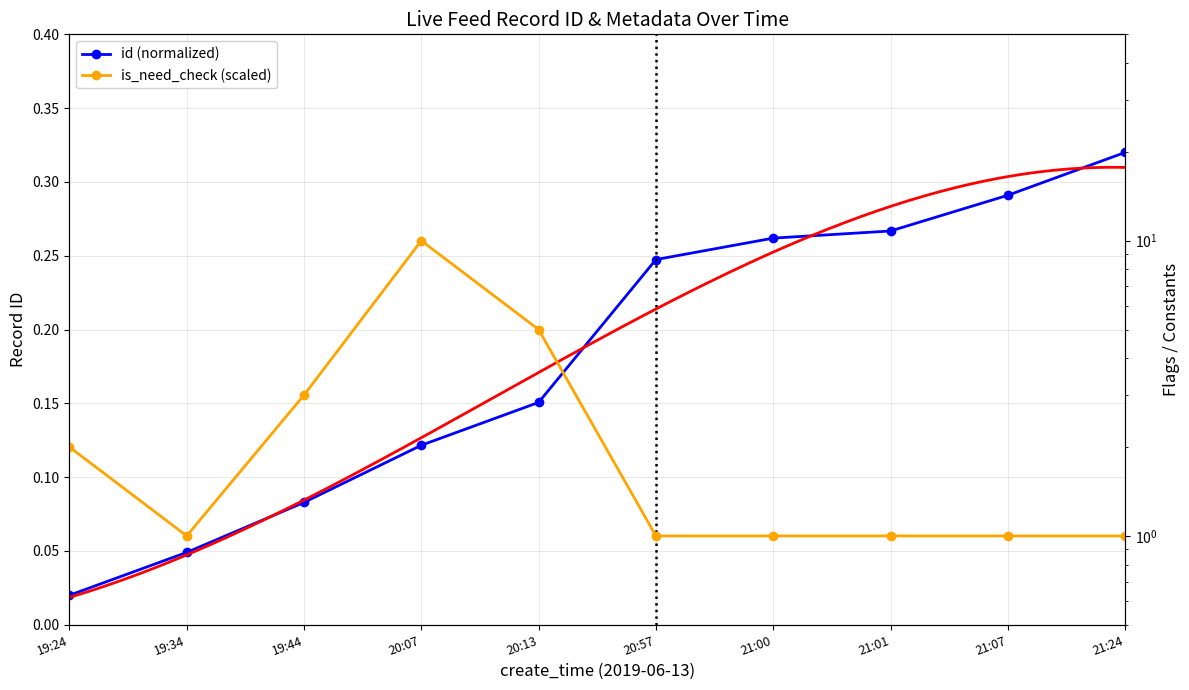

How many data points does each series have?

10